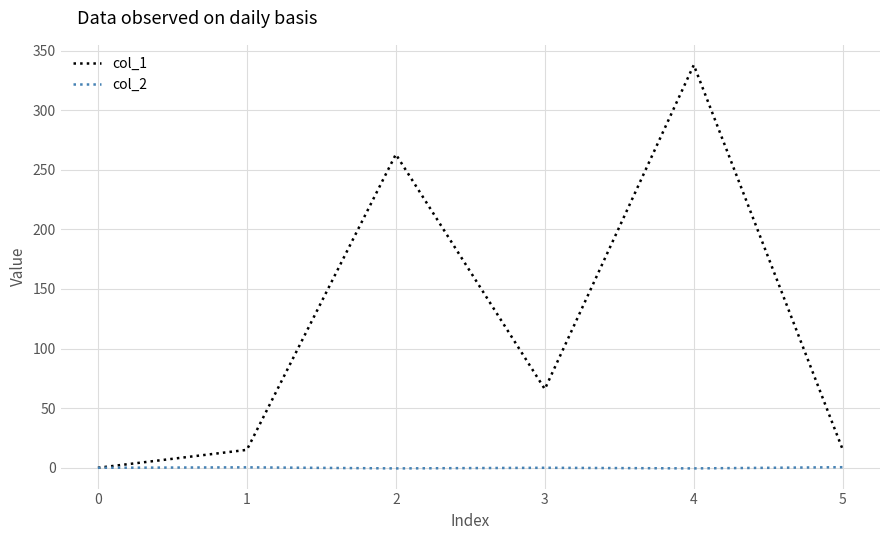

Which category has the highest value across all series?

4